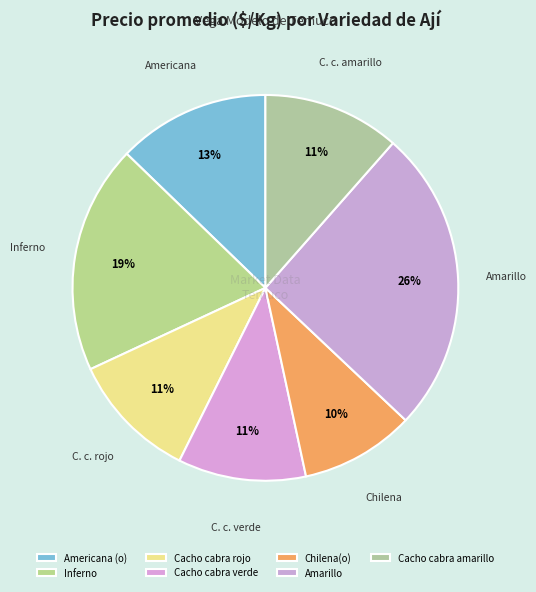

Combined, do Americana (o) and Cacho cabra rojo account for over 50%?

No